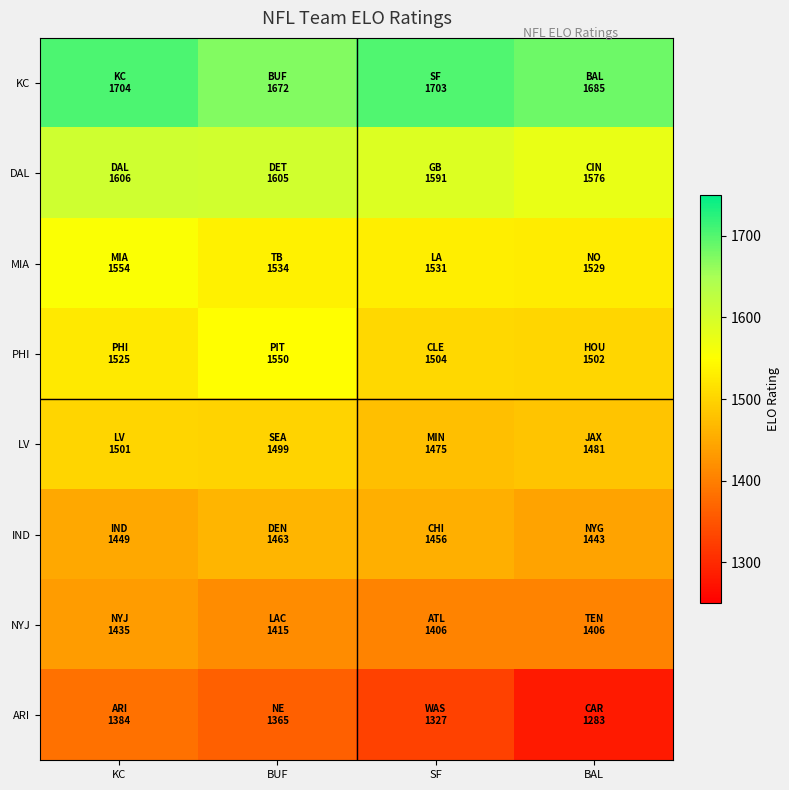

What is the total value across all series at KC?

12158